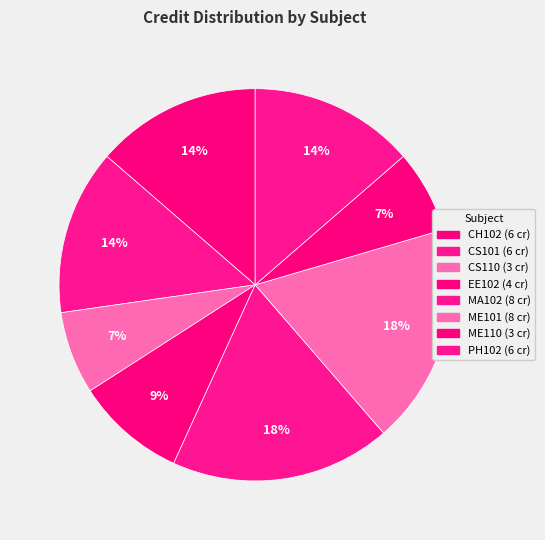

What is the change in value from CS101 to MA102?

+2